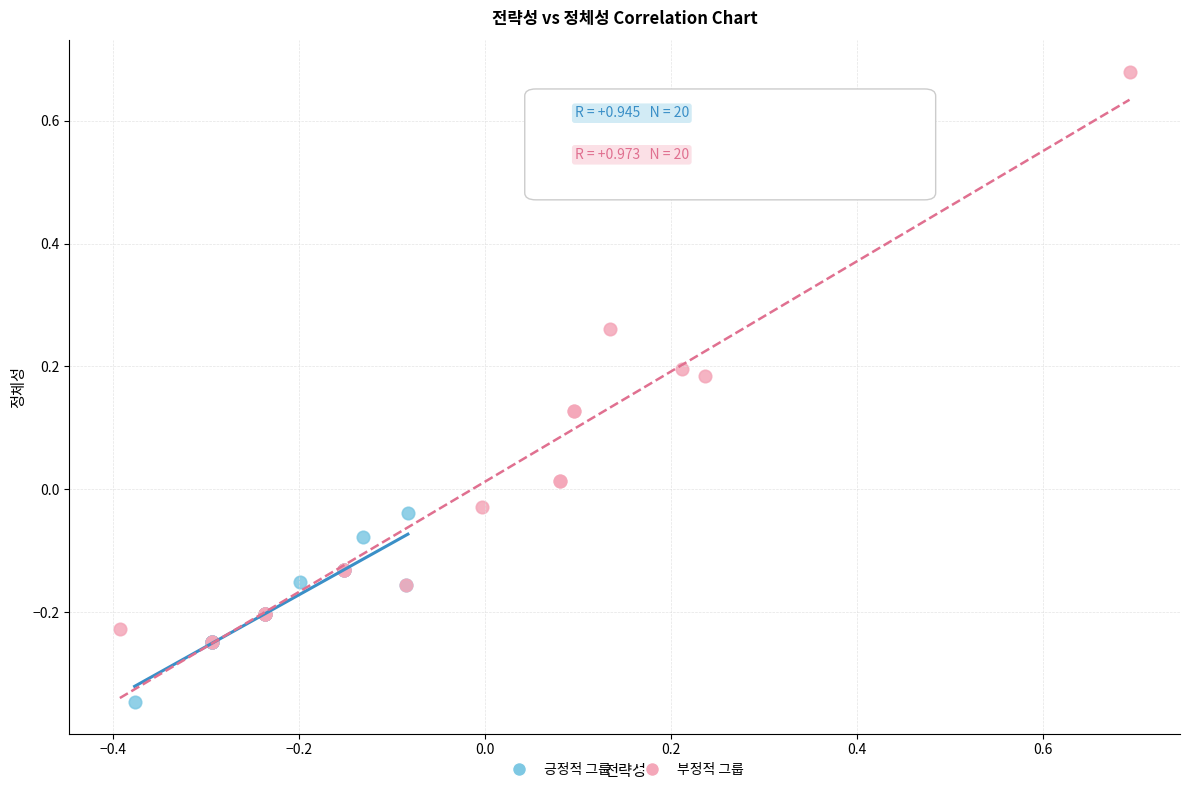

Which series has the largest Y range (max minus min)?

부정적 그룹